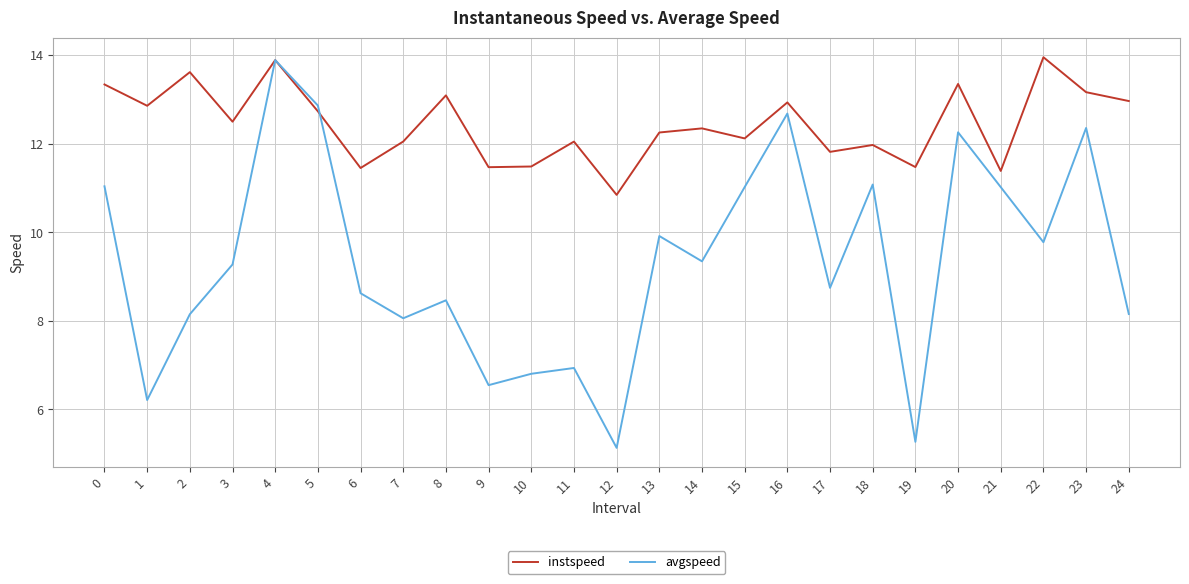

Which series ends up on top after the final intersection of instspeed and avgspeed?

instspeed